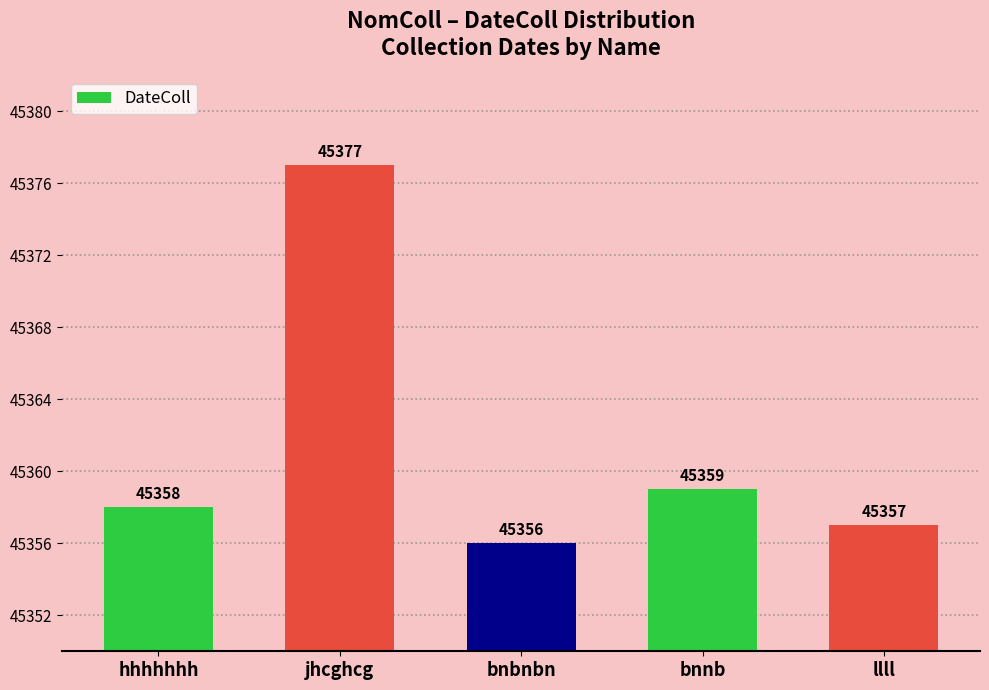

List the labels in order of value, largest first.

jhcghcg, bnnb, hhhhhhh, llll, bnbnbn